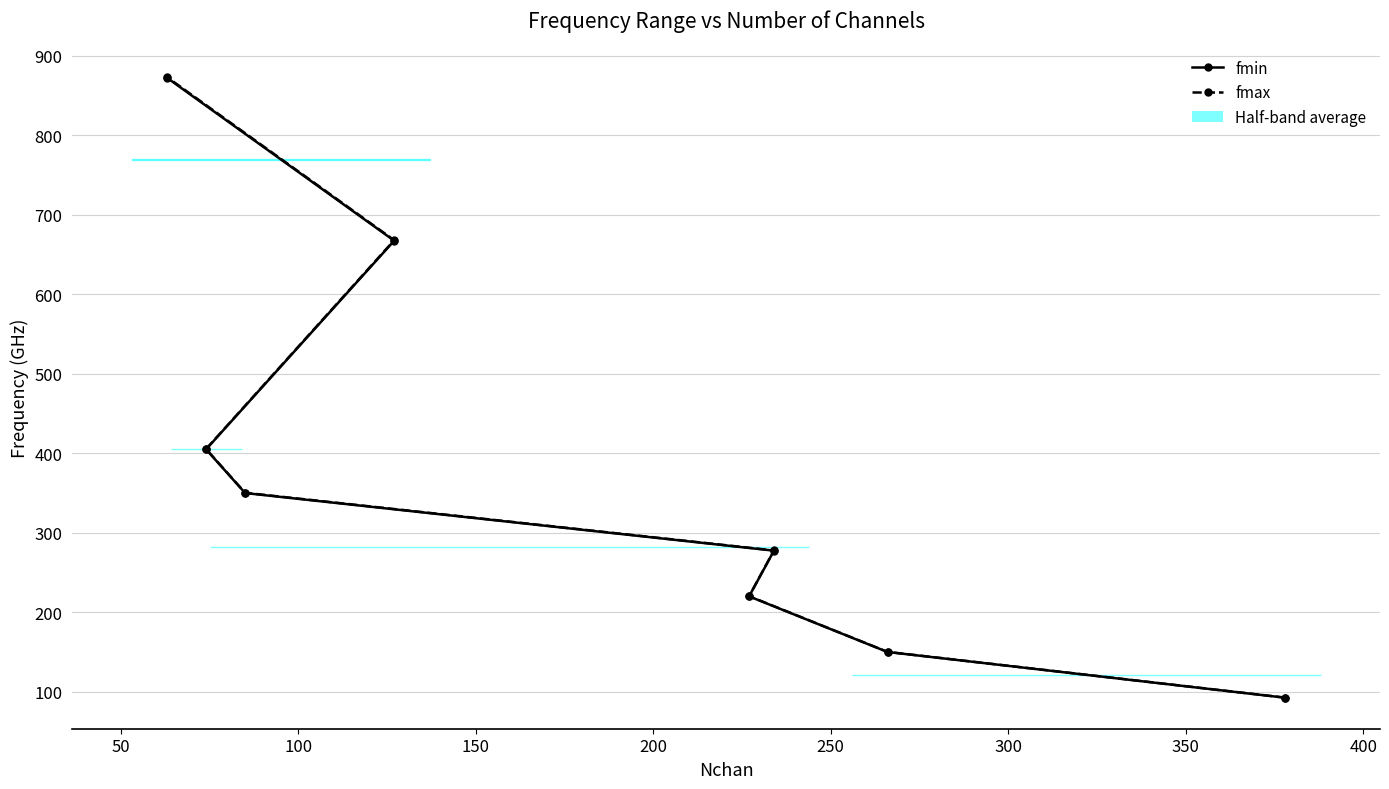

How many data points in fmax are less than 350?

4